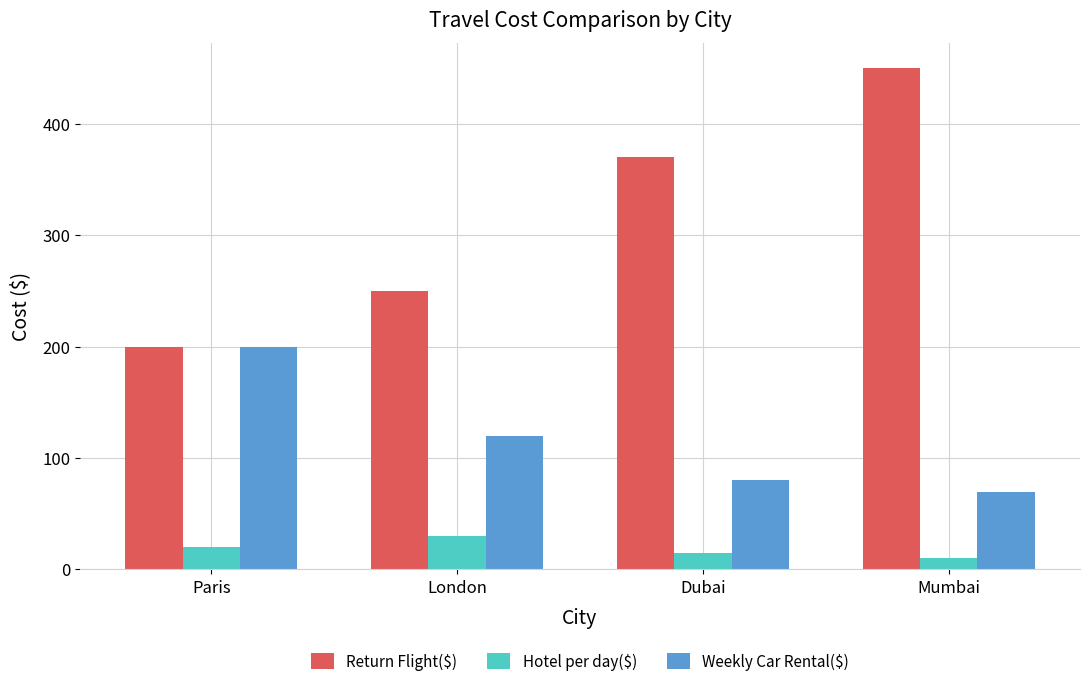

Which series has the widest spread of values?

Return Flight($)